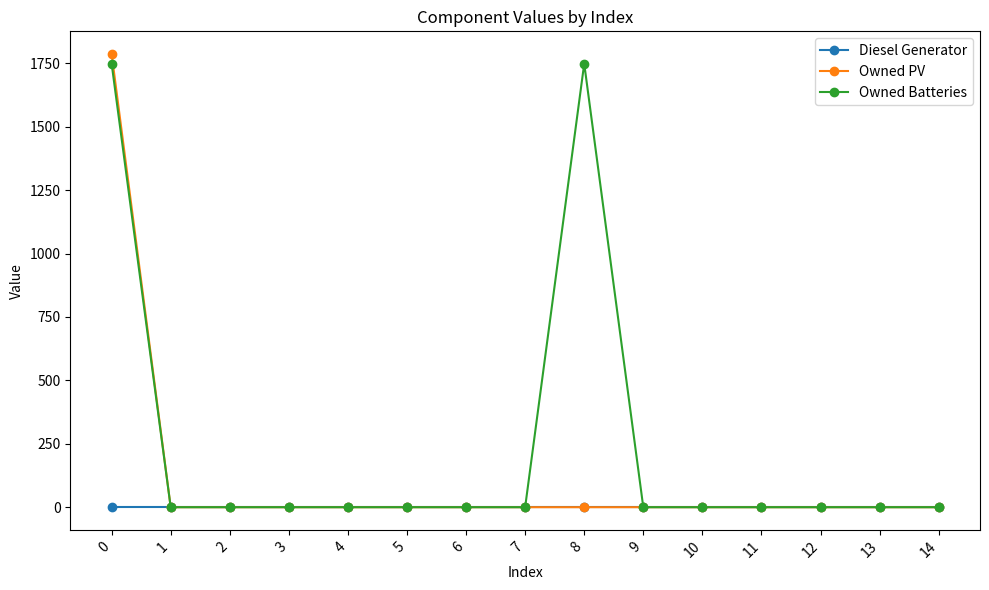

How many distinct data groups are displayed?

3